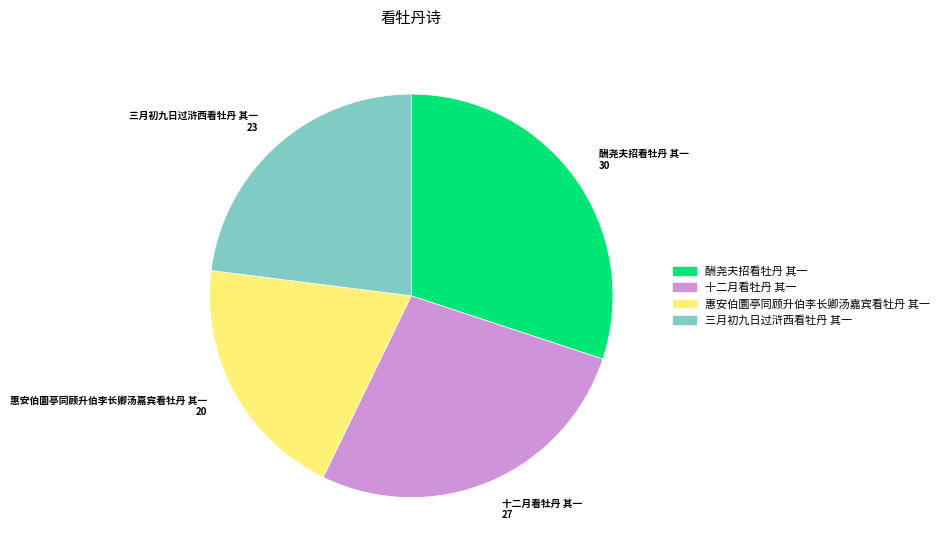

Rank the categories by value from lowest to highest.

惠安伯圜亭同顾升伯李长卿汤嘉宾看牡丹 其一, 三月初九日过浒西看牡丹 其一, 十二月看牡丹 其一, 酬尧夫招看牡丹 其一